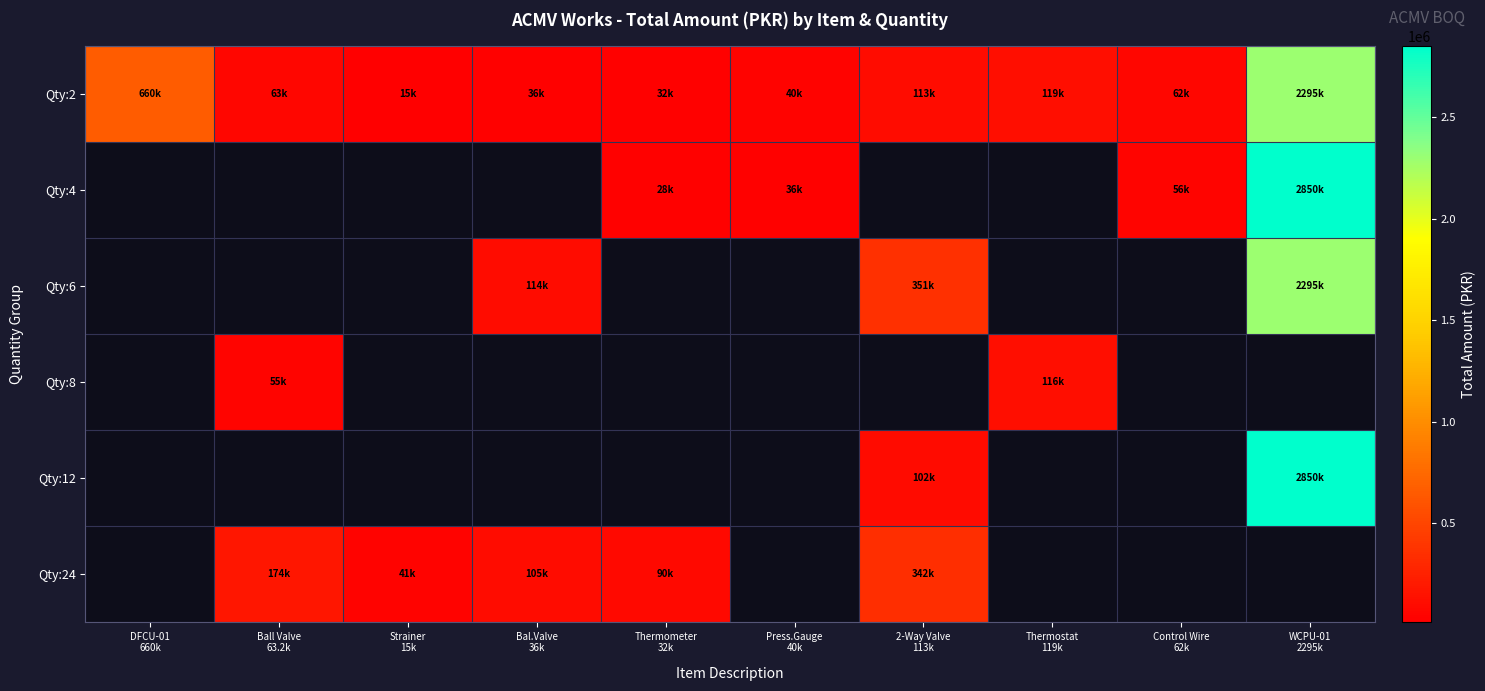

How many values in the Qty:4 series are below 36000?

1